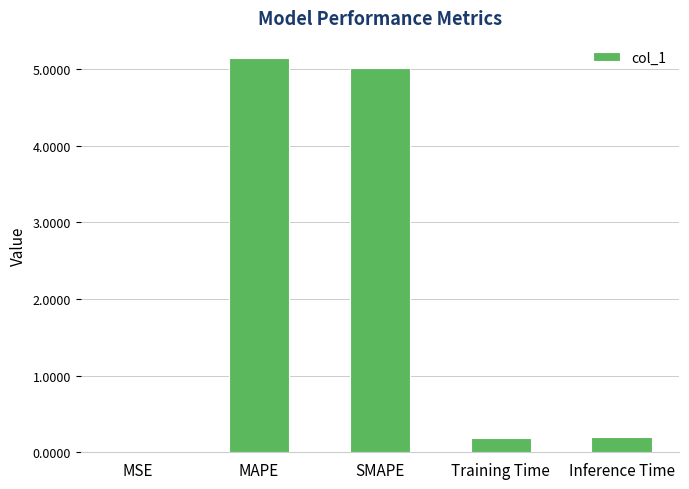

How many series are shown in this chart?

1